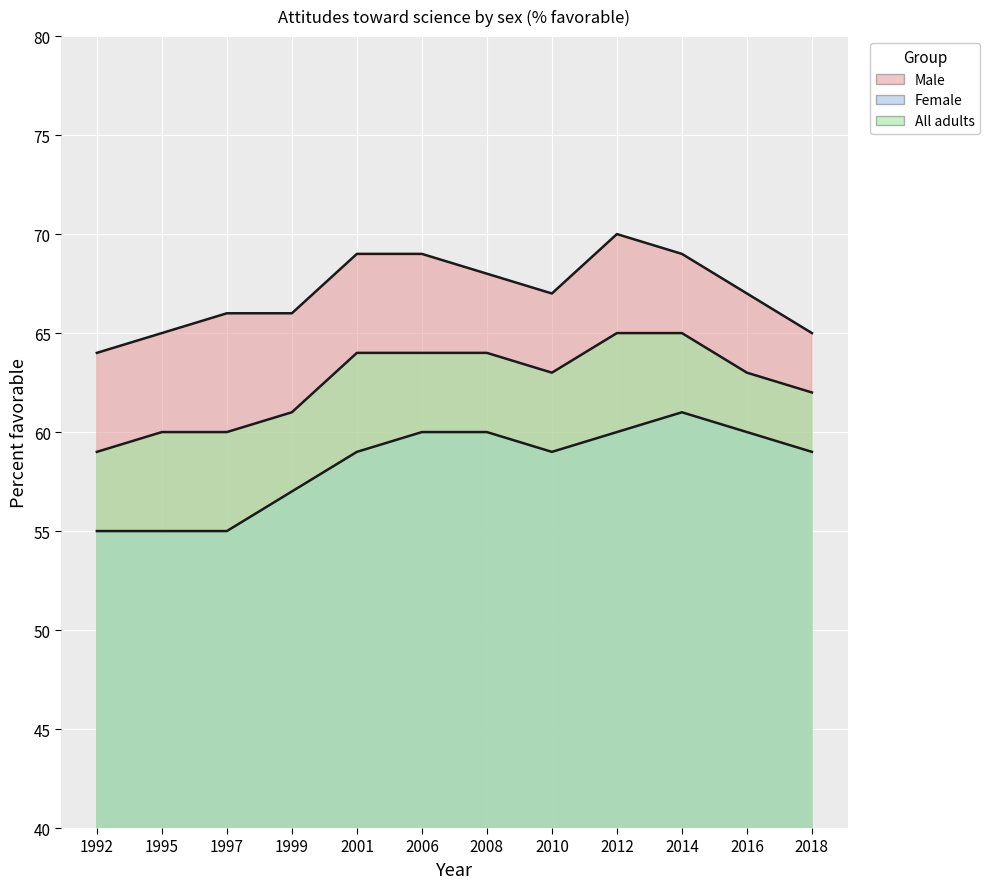

True or false: All adults has more than 1 points higher than both neighbors.

False